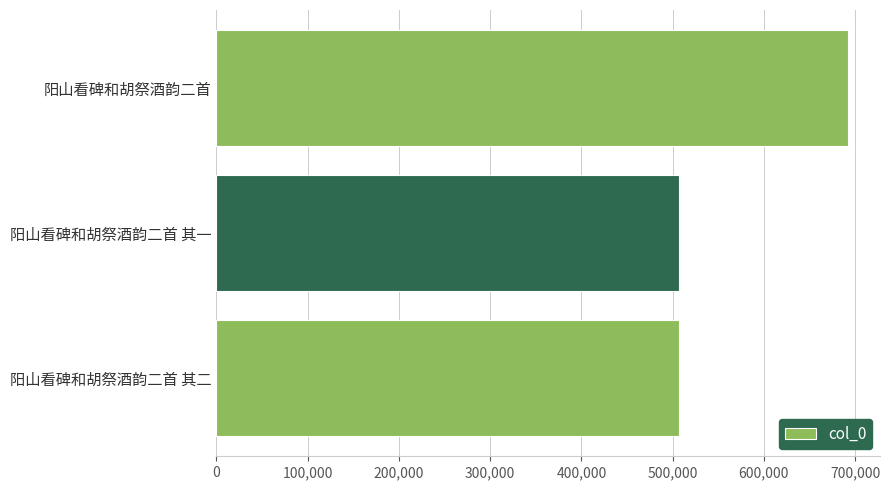

Count the number of categories in the chart.

3